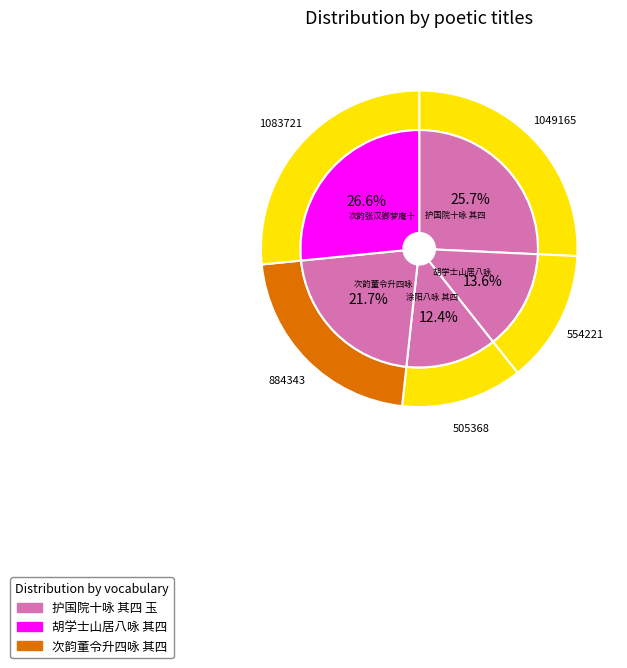

To the nearest percent, what is the combined percentage of 胡学士山居八咏 其四 玉山泉石 and 次韵张汉卿梦庵十八咏 其四 玉沼?

40%